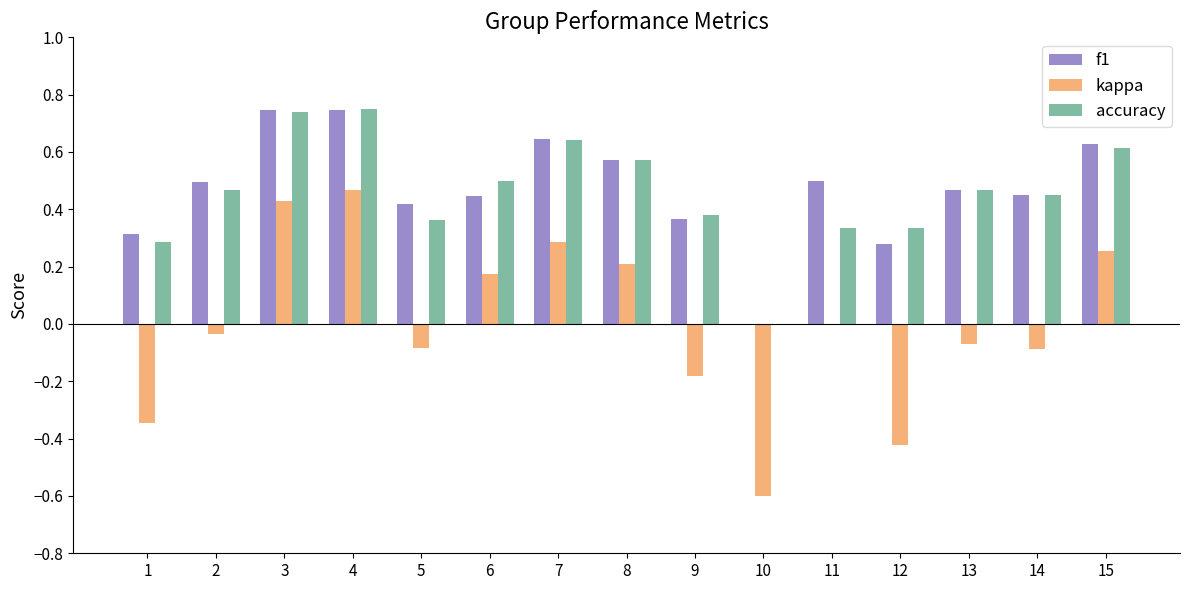

Which series changed the most between 7 and 8?

kappa